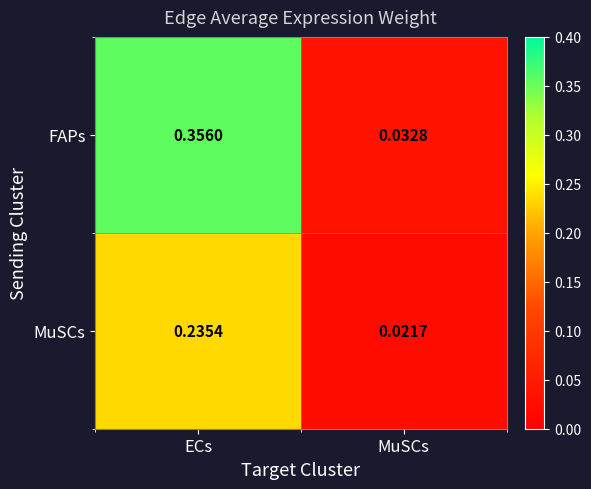

How many categories are shown in the chart?

2